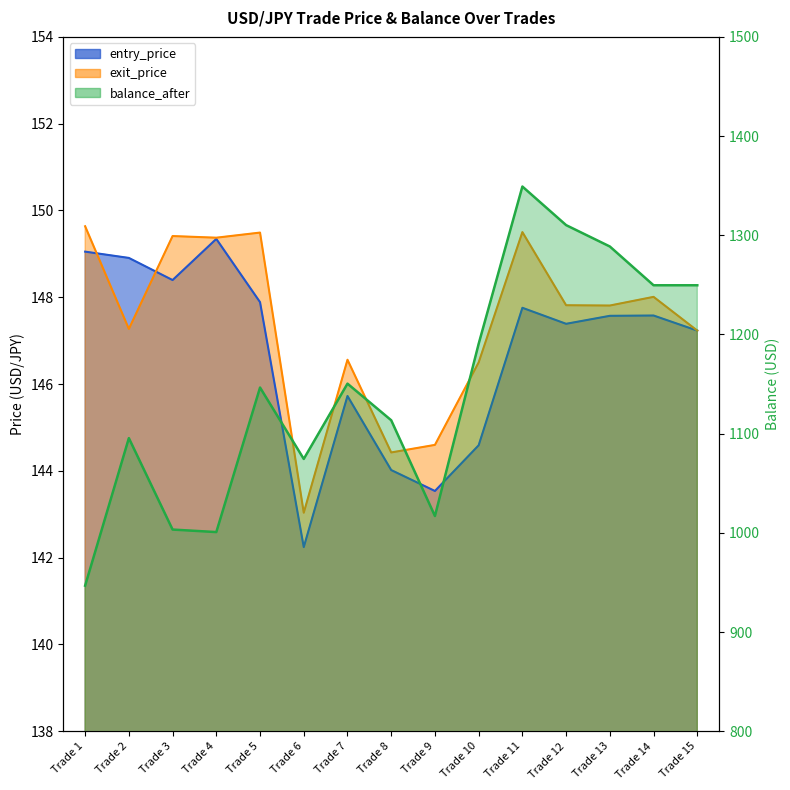

What is the minimum value shown in the chart?

142.2